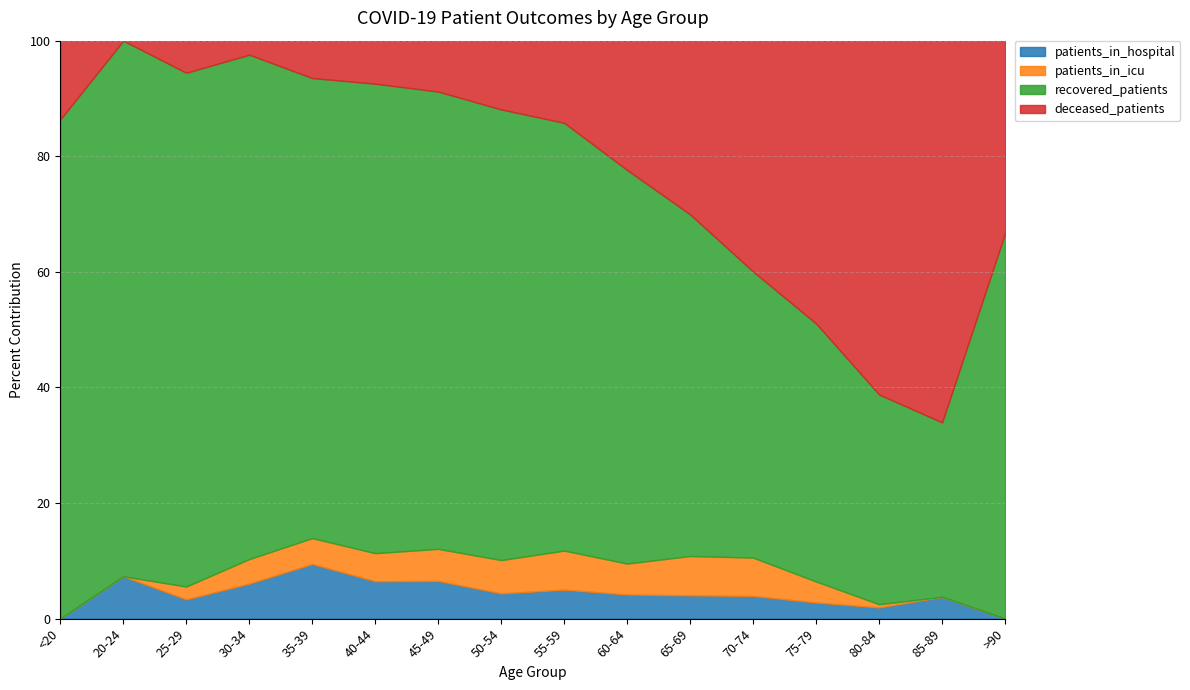

What is the value of the patients_in_icu point at the 12th from the left?

152